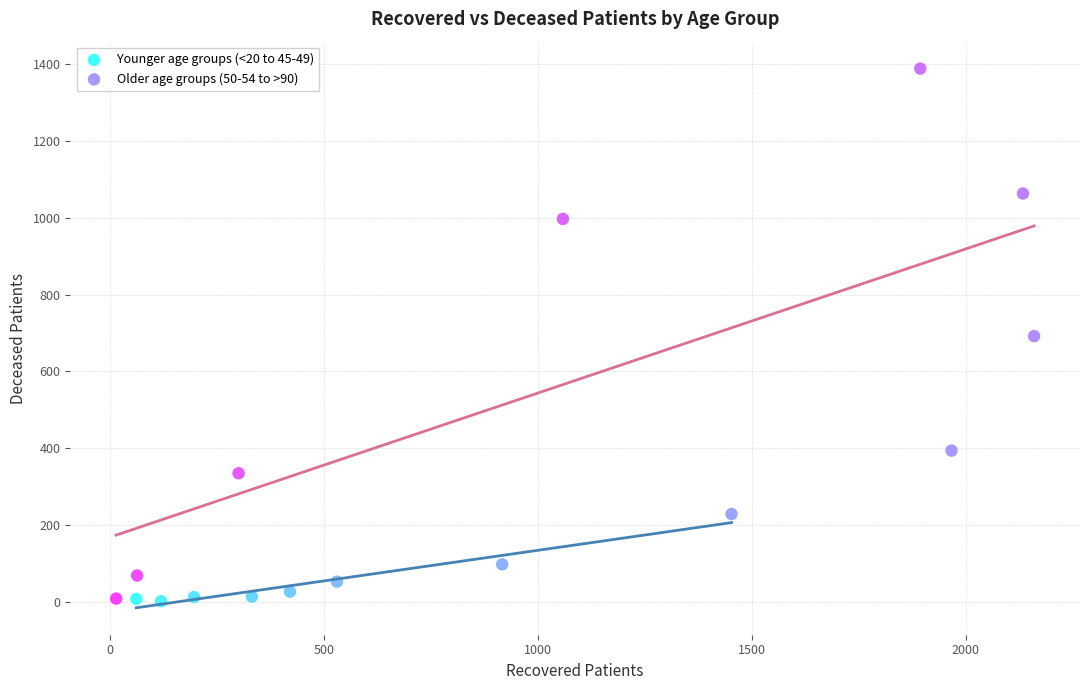

Which series contains the highest Y value?

Older age groups (50-54 to >90)